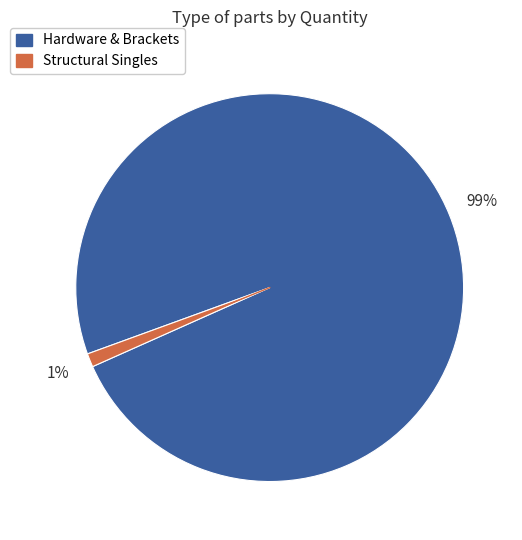

What percentage is the Structural Singles slice, to the nearest percent?

1%